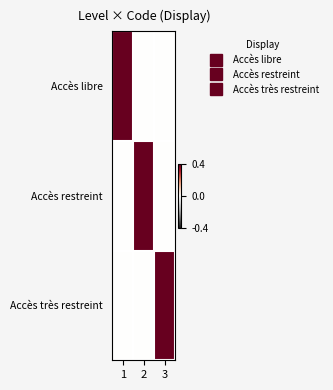

Which label corresponds to the largest value in the chart?

1